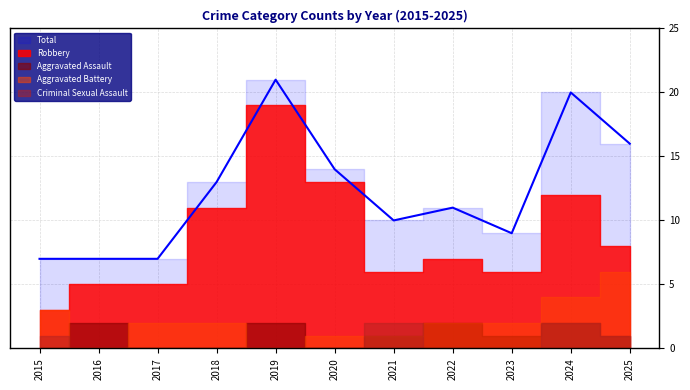

Reading left to right, list all the values displayed in this chart.

Aggravated Assault: 2015=0	2016=2	2017=0	2018=0	2019=2	2020=0	2021=1	2022=2	2023=1	2024=2	2025=1
Aggravated Battery: 2015=3	2016=0	2017=2	2018=2	2019=0	2020=1	2021=1	2022=2	2023=2	2024=4	2025=6
Criminal Sexual Assault: 2015=1	2016=0	2017=0	2018=0	2019=0	2020=0	2021=2	2022=0	2023=0	2024=2	2025=1
Robbery: 2015=3	2016=5	2017=5	2018=11	2019=19	2020=13	2021=6	2022=7	2023=6	2024=12	2025=8
Total: 2015=7	2016=7	2017=7	2018=13	2019=21	2020=14	2021=10	2022=11	2023=9	2024=20	2025=16